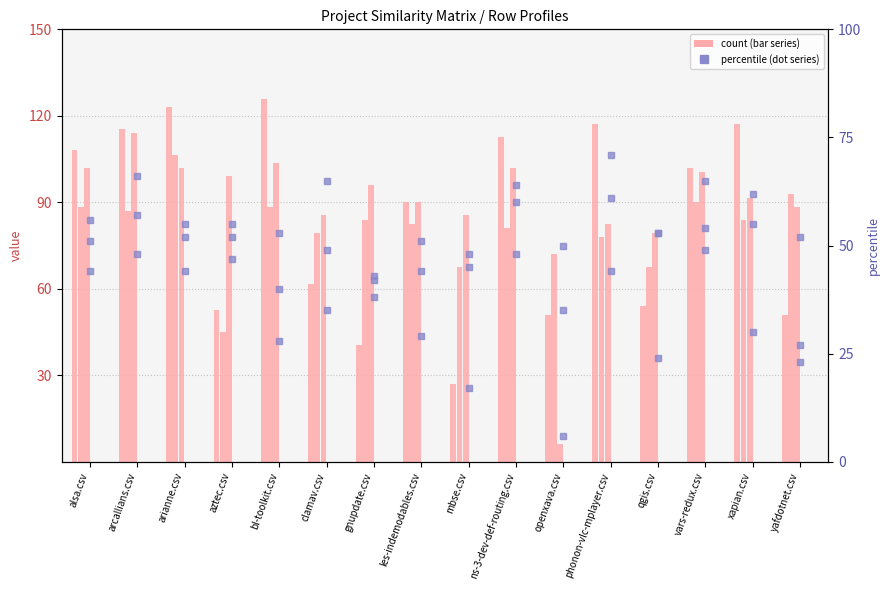

What is the label of the 16th bar from the left?

yafdotnet.csv